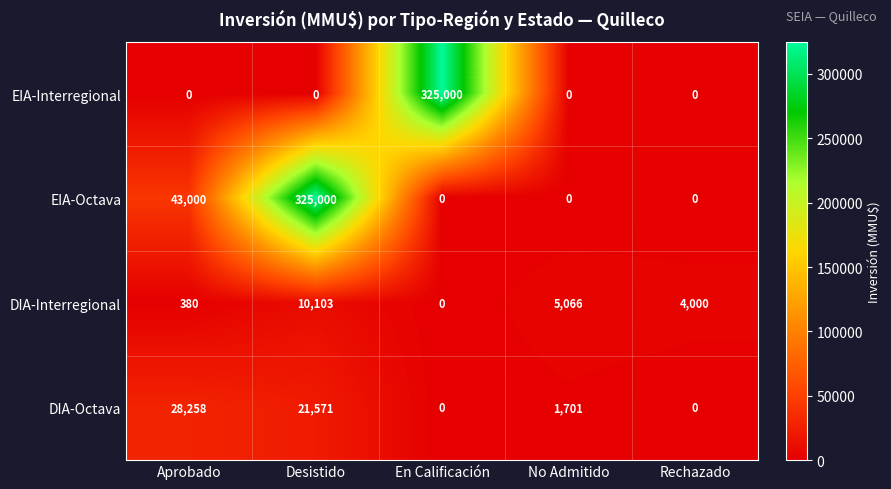

The DIA-Octava series shows 21571 at Desistido. True or false?

True